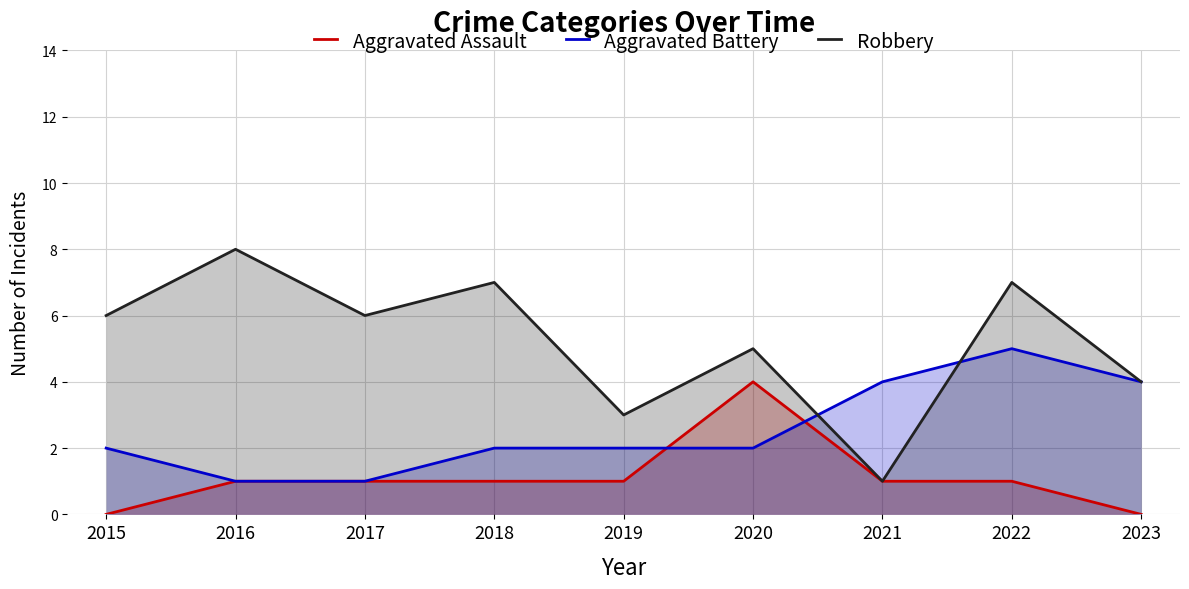

What is the difference between the Robbery values at 2018 and 2023?

3